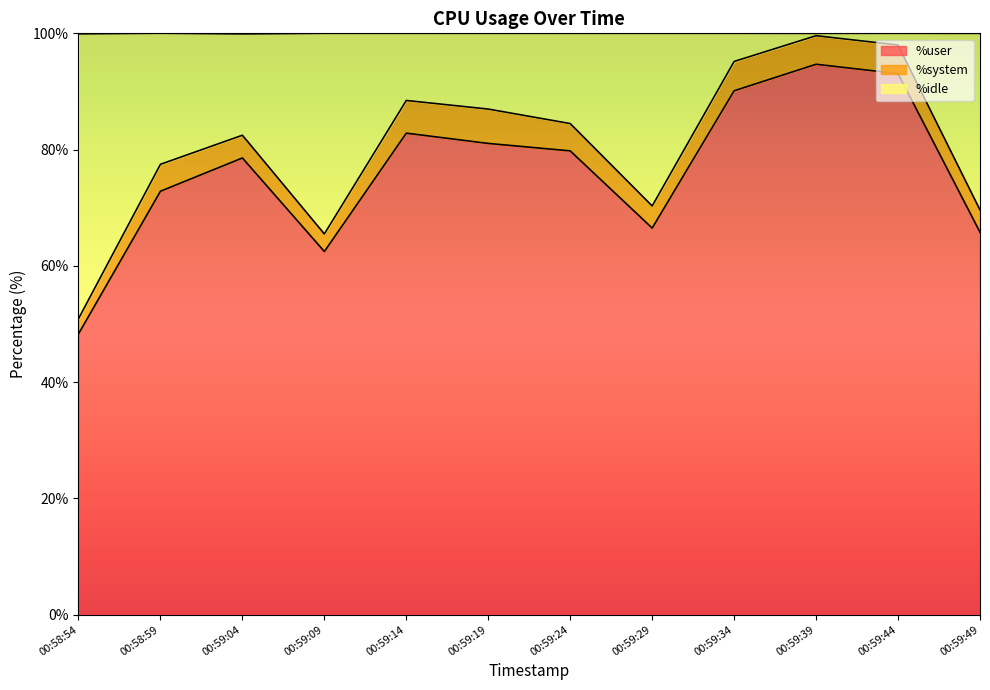

The value of %user at 00:59:44 is 55.2. True or false?

False